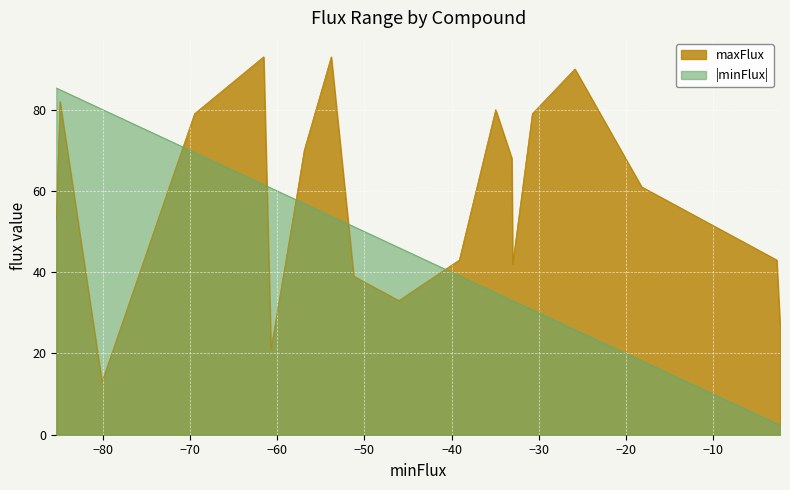

In maxFlux, how many points are higher than both neighbors (excluding endpoints)?

5